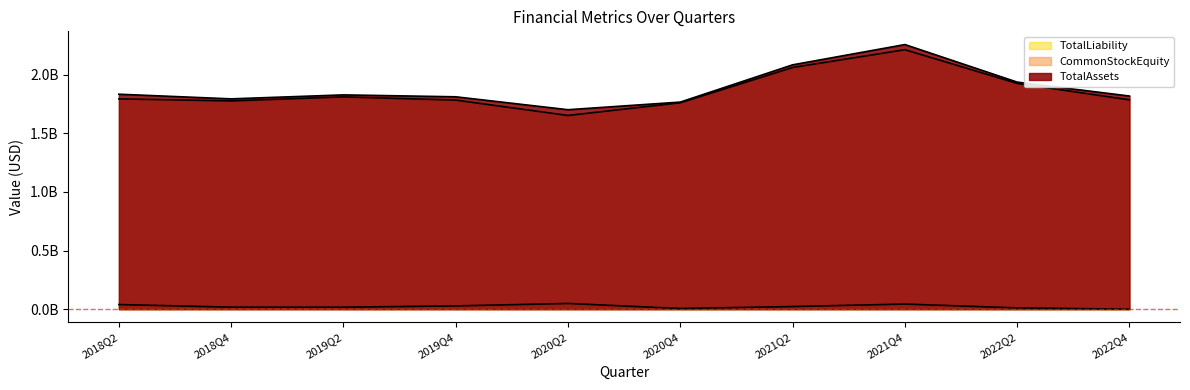

What is the label of the 8th point from the left?

2021Q4